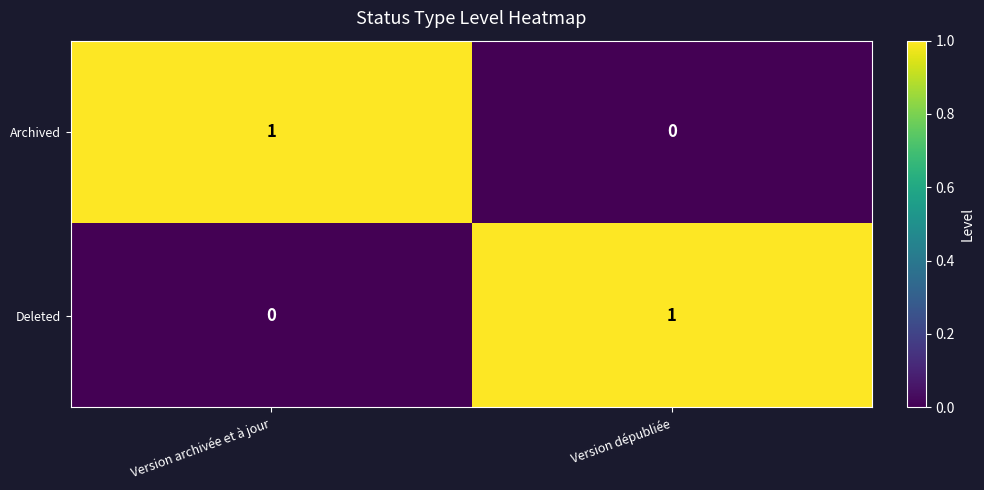

Where is Archived nearest to the value 0?

Version dépubliée